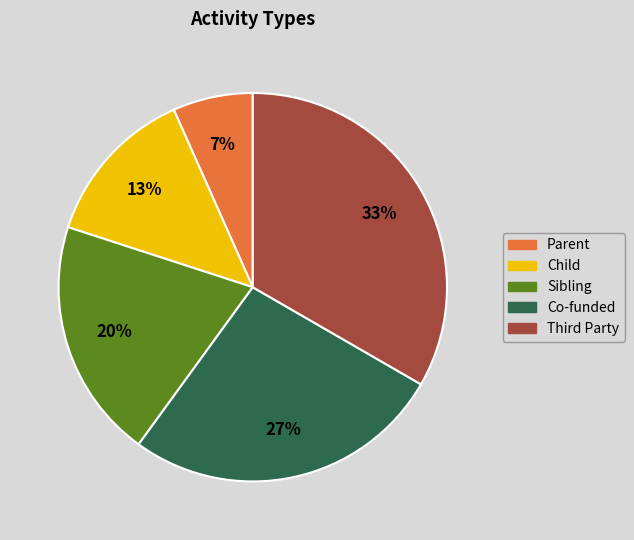

Does any single category account for the majority?

No